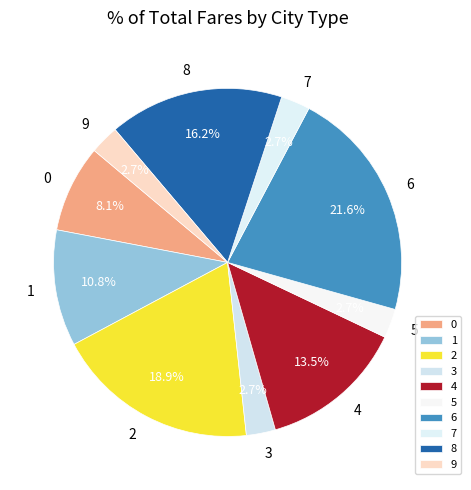

What is the largest slice in the pie chart?

6